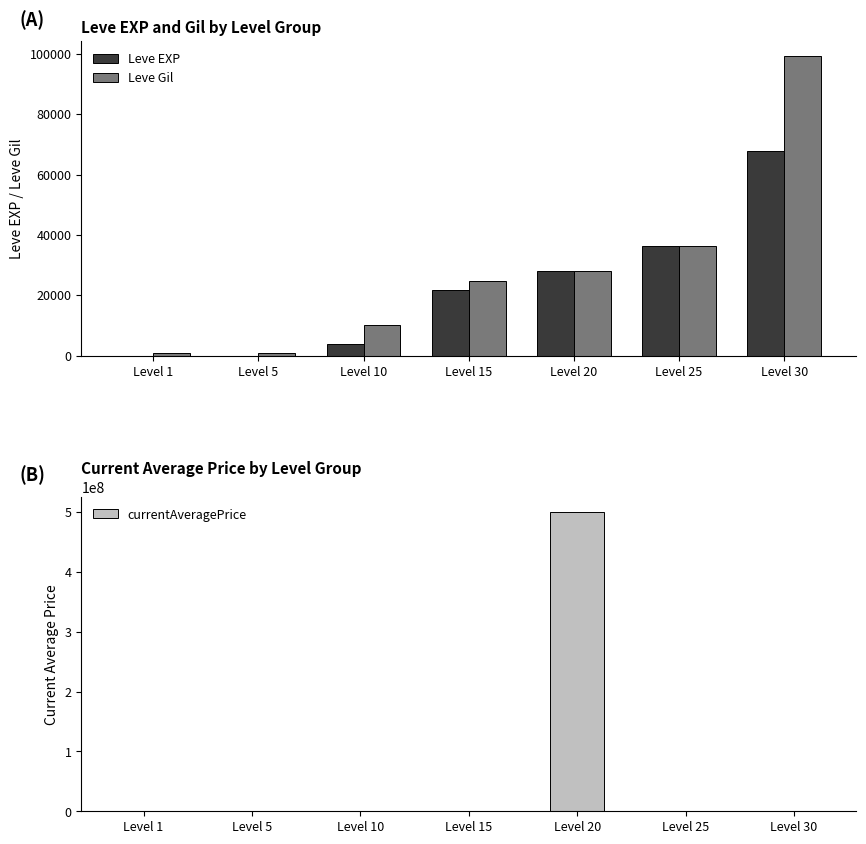

Where is currentAveragePrice nearest to the value 250005190?

Level 30